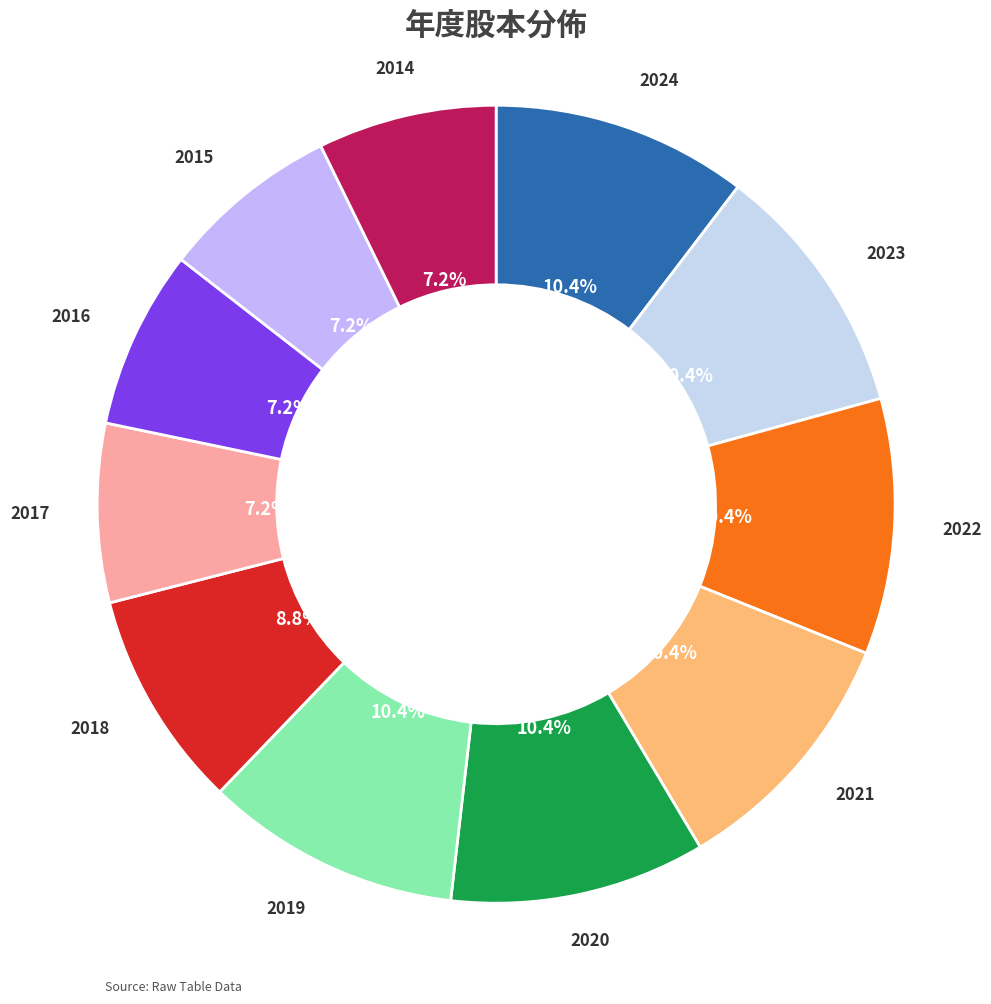

Which has a higher value, 2017 or 2018?

2018